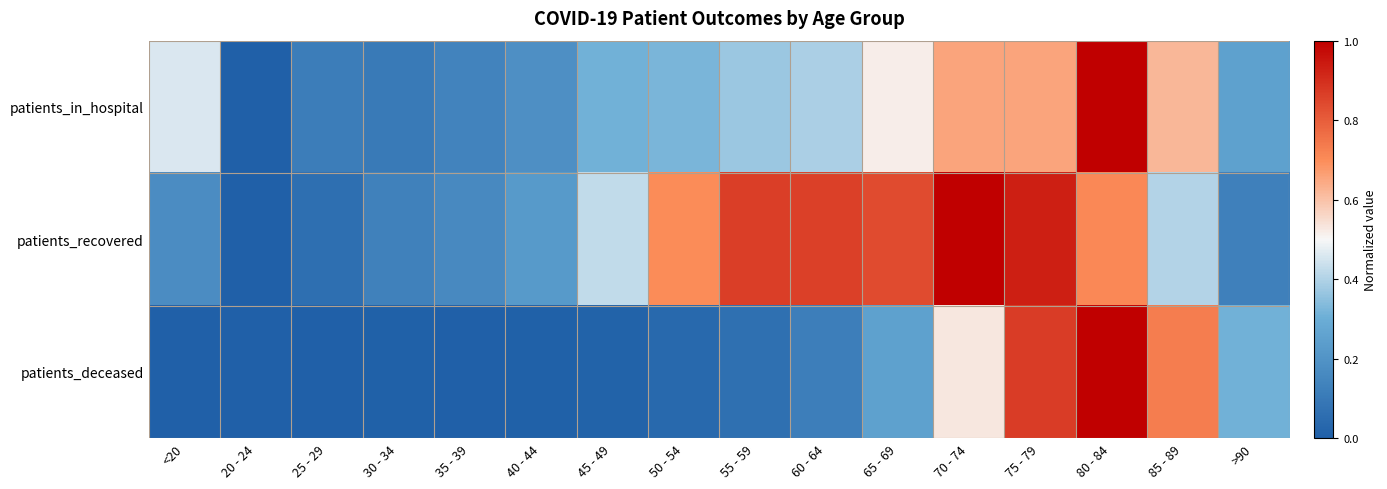

Reading left to right, transcribe all the data shown in this chart.

patients_in_hospital: <20=0.5	20 - 24=0.0	25 - 29=0.1	30 - 34=0.1	35 - 39=0.1	40 - 44=0.2	45 - 49=0.3	50 - 54=0.3	55 - 59=0.4	60 - 64=0.4	65 - 69=0.5	70 - 74=0.7	75 - 79=0.7	80 - 84=1.0	85 - 89=0.6	>90=0.3
patients_recovered: <20=0.2	20 - 24=0.0	25 - 29=0.1	30 - 34=0.1	35 - 39=0.2	40 - 44=0.2	45 - 49=0.4	50 - 54=0.7	55 - 59=0.9	60 - 64=0.9	65 - 69=0.8	70 - 74=1.0	75 - 79=0.9	80 - 84=0.7	85 - 89=0.4	>90=0.1
patients_deceased: <20=0.0	20 - 24=0.0	25 - 29=0.0	30 - 34=0.0	35 - 39=0.0	40 - 44=0.0	45 - 49=0.0	50 - 54=0.0	55 - 59=0.1	60 - 64=0.1	65 - 69=0.3	70 - 74=0.5	75 - 79=0.9	80 - 84=1.0	85 - 89=0.7	>90=0.3